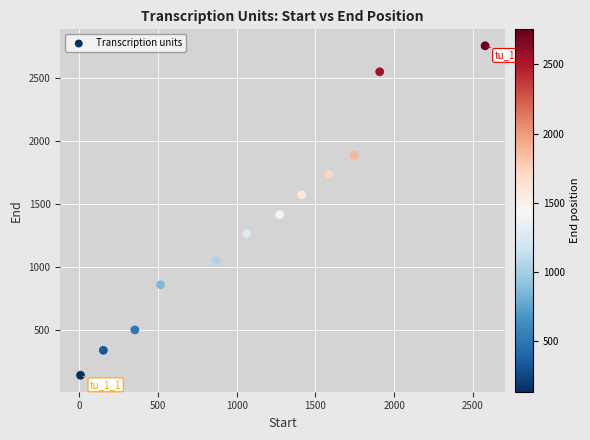

What Y value in the scatter plot is closest to 1445?

1412